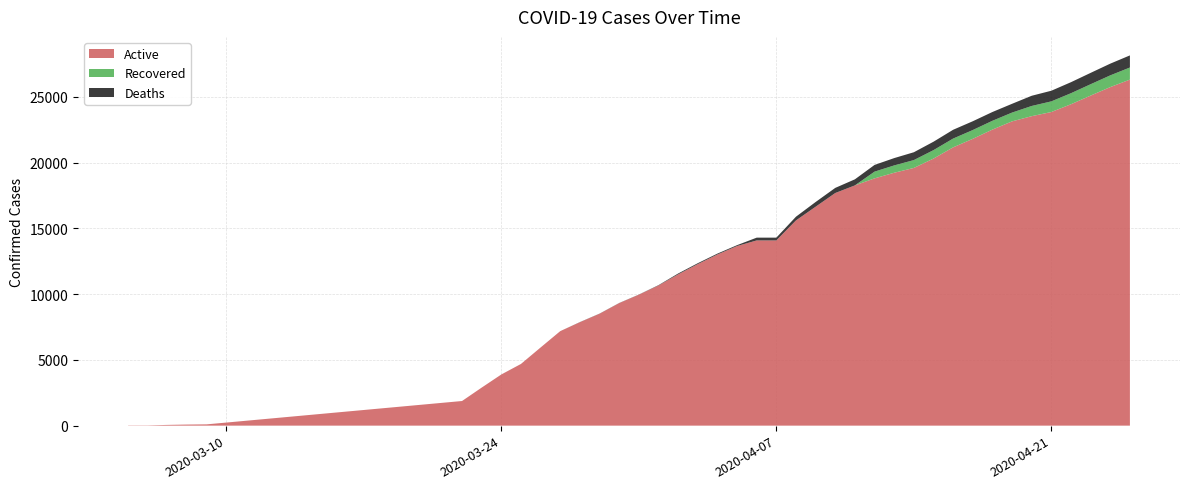

Reading left to right, extract all data points from this chart.

Active: 18	19	57	83	98	1873	2894	3890	4690	5943	7186	7865	8509	9316	9957	10658	11503	12284	13014	13656	14083	14083	15604	16645	17688	18268	18802	19229	19595	20307	21160	21808	22511	23135	23530	23847	24438	25096	25742	26311
Recovered: 0	0	0	0	0	0	0	0	0	0	0	0	0	0	0	0	0	0	0	0	0	0	0	0	0	0	511	557	596	640	668	668	668	668	776	809	838	863	891	920
Deaths: 0	0	0	0	0	0	0	1	1	1	1	10	10	10	10	25	64	67	67	67	211	211	283	359	389	461	511	557	596	640	668	668	668	668	776	809	838	863	891	920